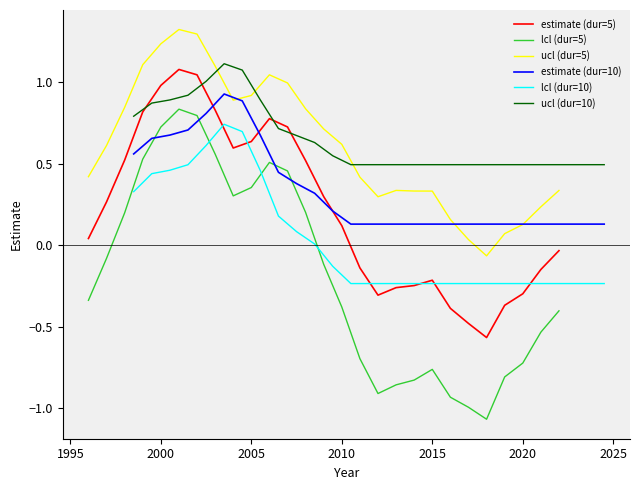

The value of lcl (dur=5) at 2000 is 1.2. True or false?

False